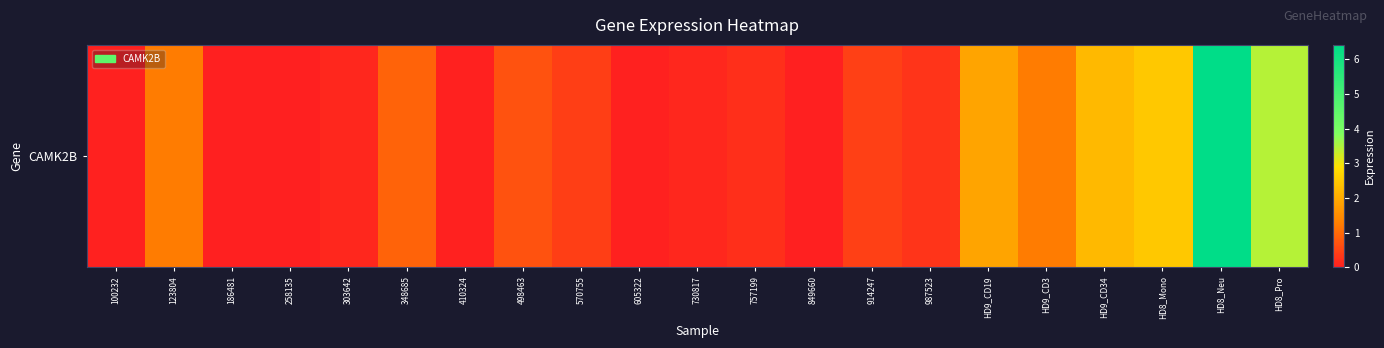

What is the greatest value displayed?

6.4